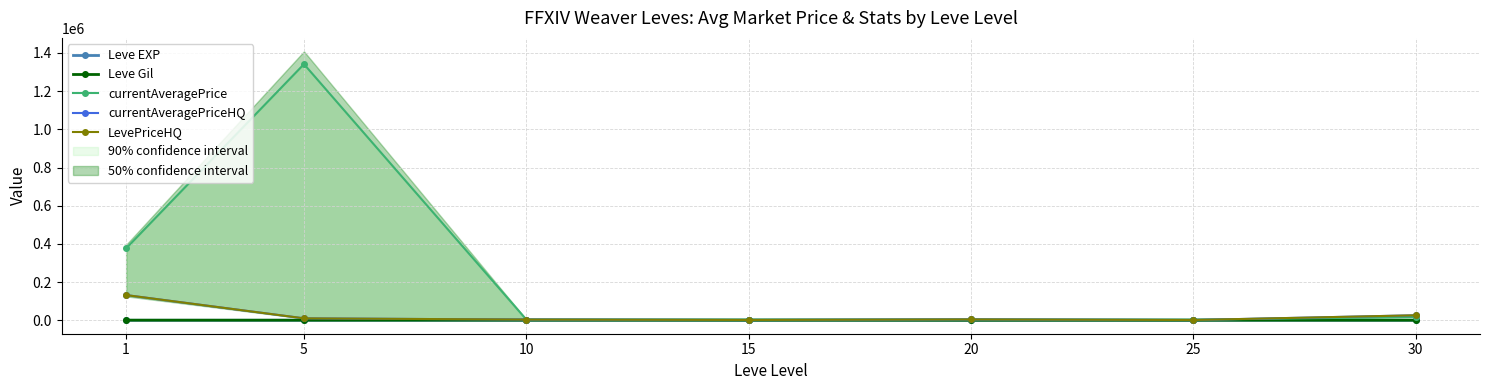

What is the difference between the maximum and second lowest values in the Leve EXP series?

41.0